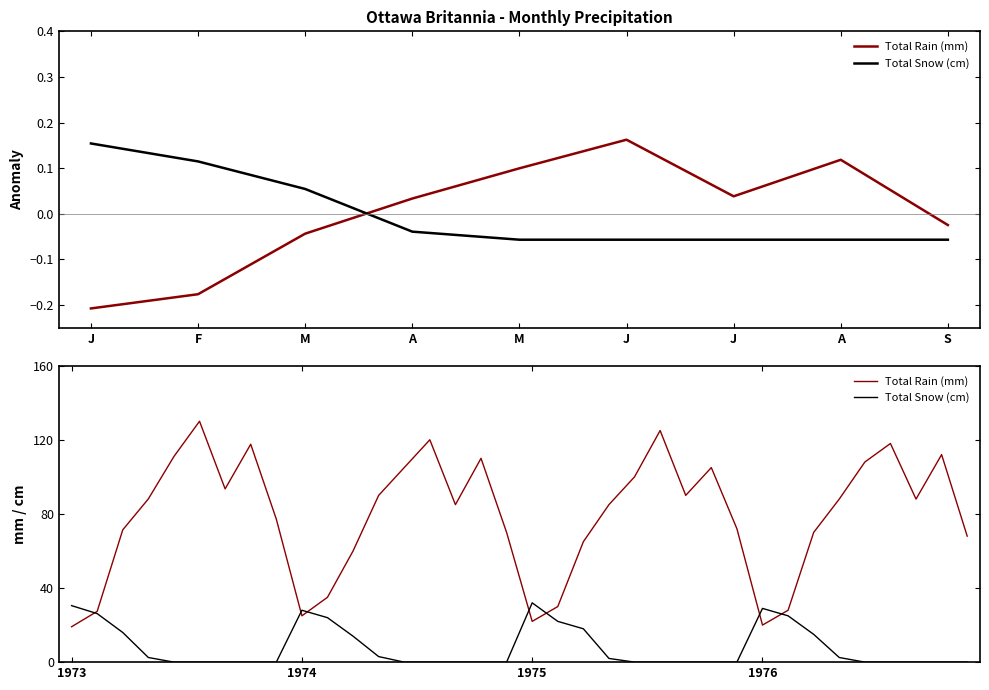

Reading right to left, extract all data points from this chart.

Total Rain (mm): 68.0	112.0	88.0	118.0	108.0	88.0	70.0	28.0	20.0	72.0	105.0	90.0	125.0	100.0	85.0	65.0	30.0	22.0	70.0	110.0	85.0	120.0	105.0	90.0	60.0	35.0	25.0	77.2	117.6	93.5	130.0	111.0	88.1	71.4	27.4	19.1
Total Snow (cm): 0.0	0.0	0.0	0.0	0.0	2.5	15.0	25.0	29.0	0.0	0.0	0.0	0.0	0.0	2.0	18.0	22.0	32.0	0.0	0.0	0.0	0.0	0.0	3.0	14.0	24.0	28.0	0.0	0.0	0.0	0.0	0.0	2.5	16.0	26.2	30.5